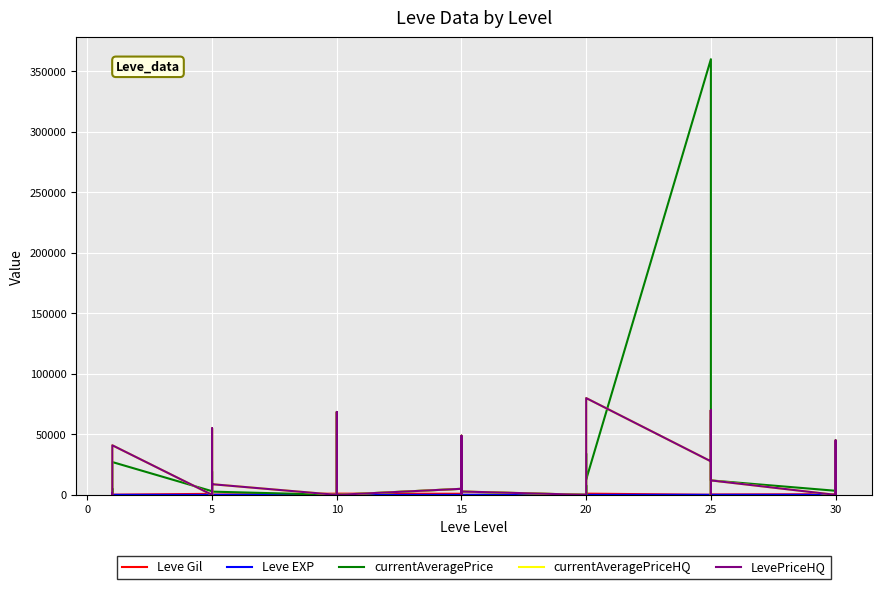

After their last crossing, which series has the higher values: currentAveragePrice or Leve Gil?

currentAveragePrice